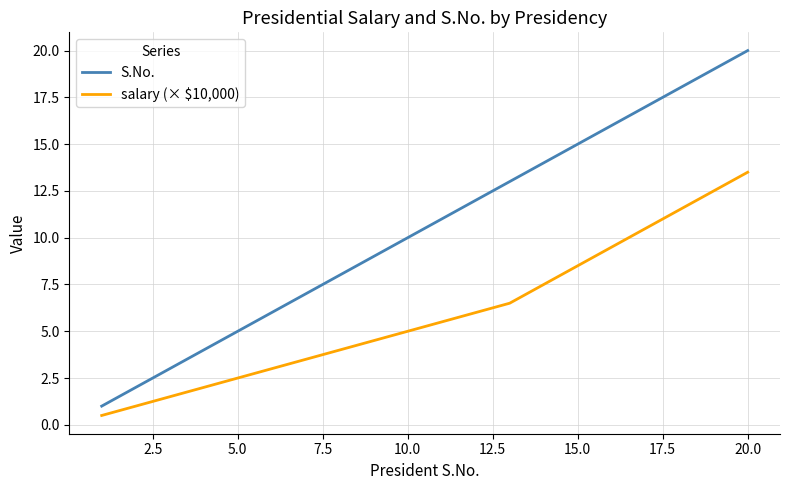

True or false: S.No. and salary (× $10,000) intersect in this chart.

False